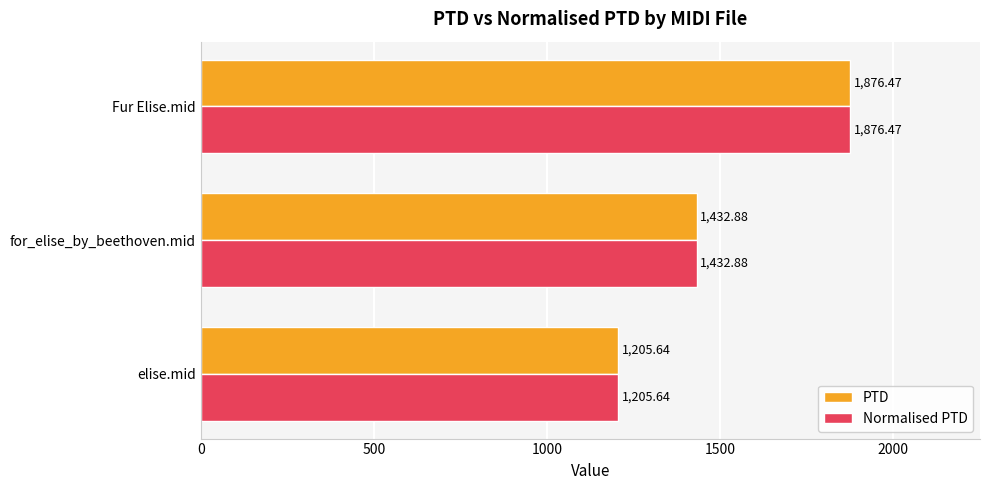

What is the total value across all series at for_elise_by_beethoven.mid?

2865.8